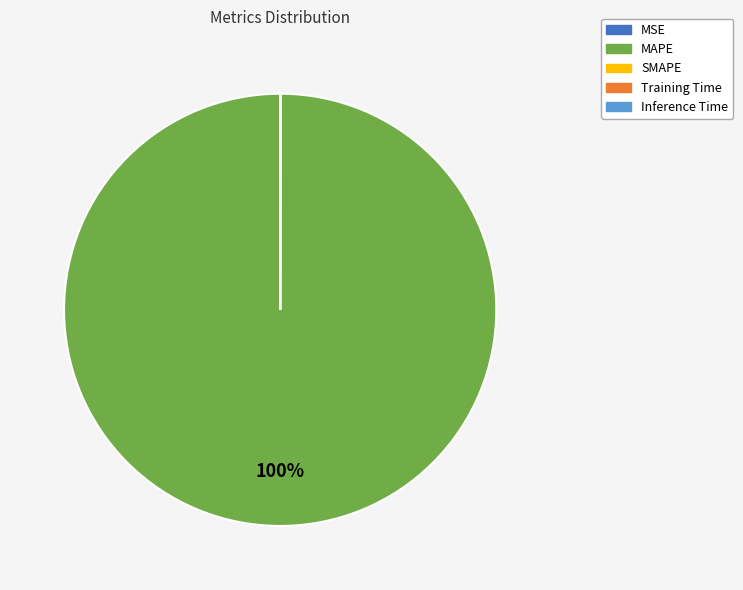

What is the largest slice in the pie chart?

MAPE